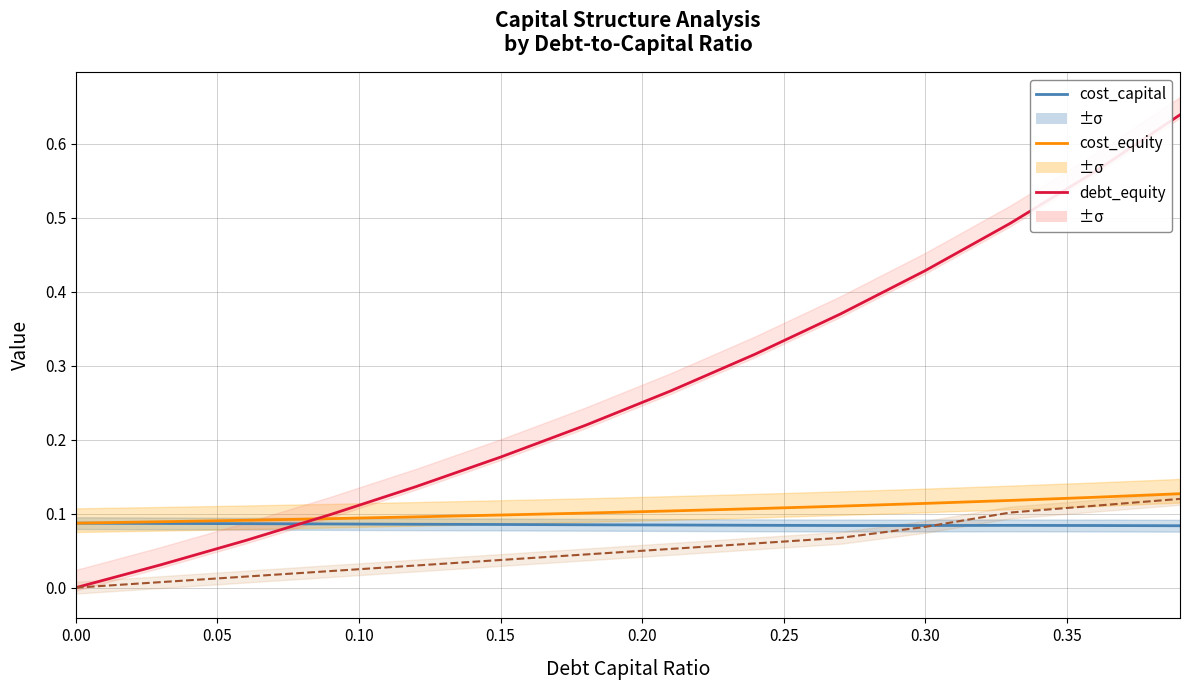

Rank the series at 0.30 from highest to lowest value.

debt_equity, cost_equity, cost_capital, interest_expense (norm)